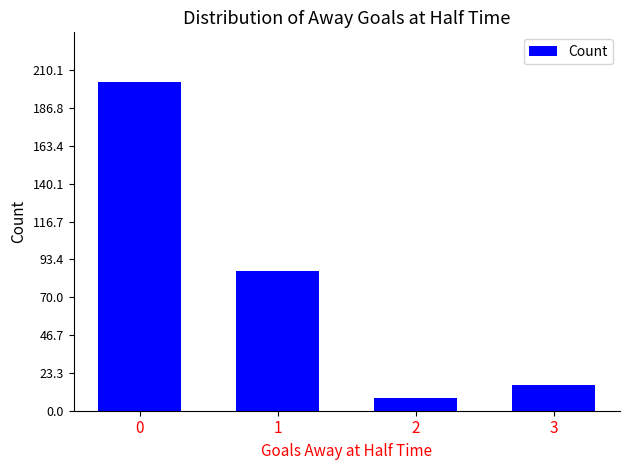

What is the value of the 1st bar from the left?

203